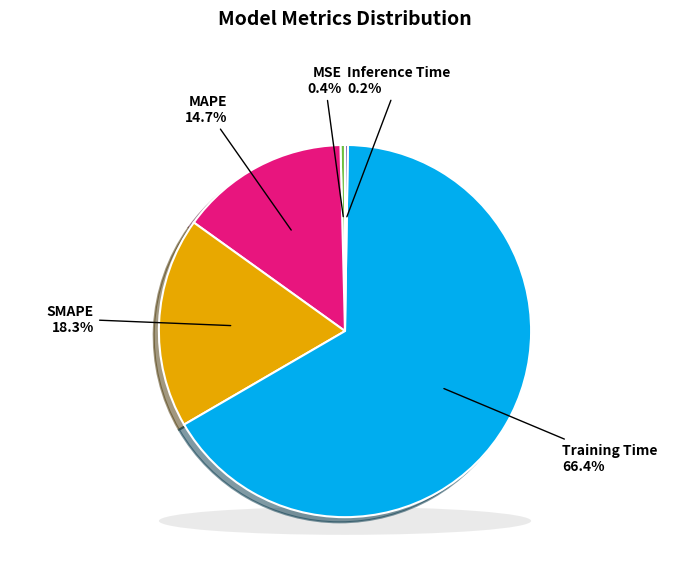

Which slice is the smallest?

Inference Time